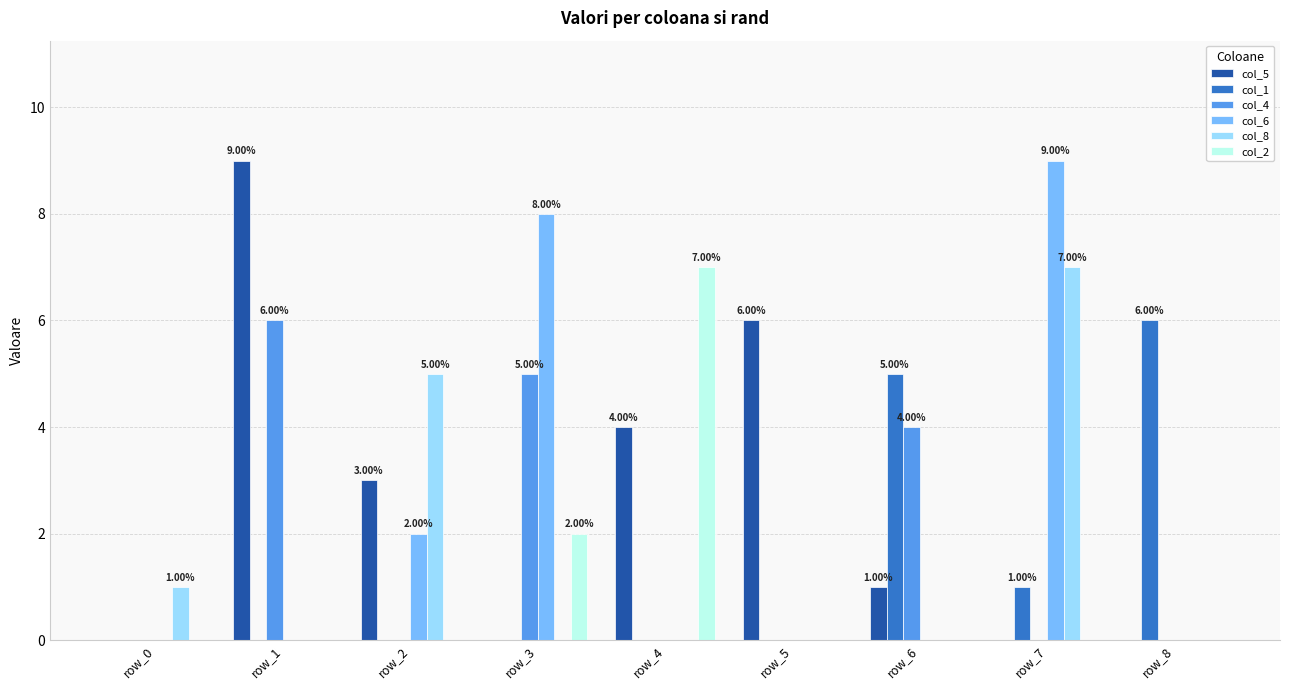

At which category is the sum across all series the highest?

row_7